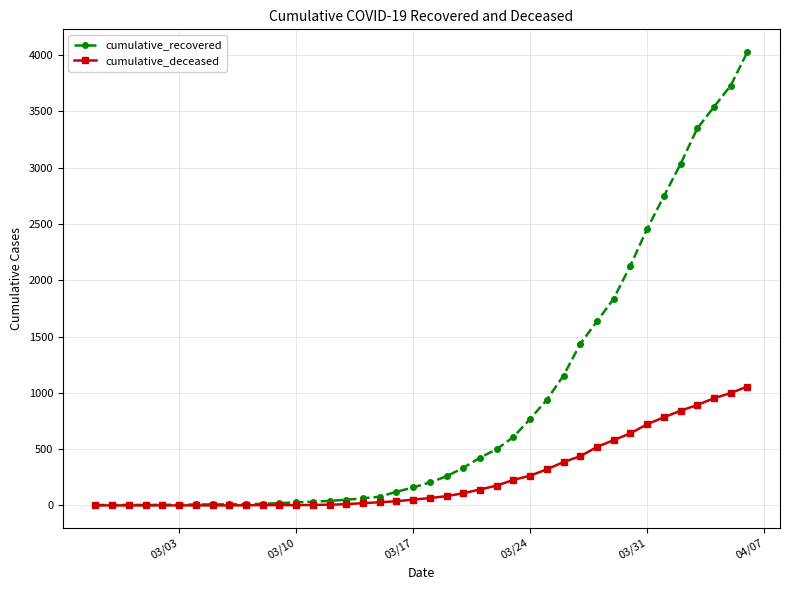

Which series has the largest range (max minus min)?

cumulative_recovered